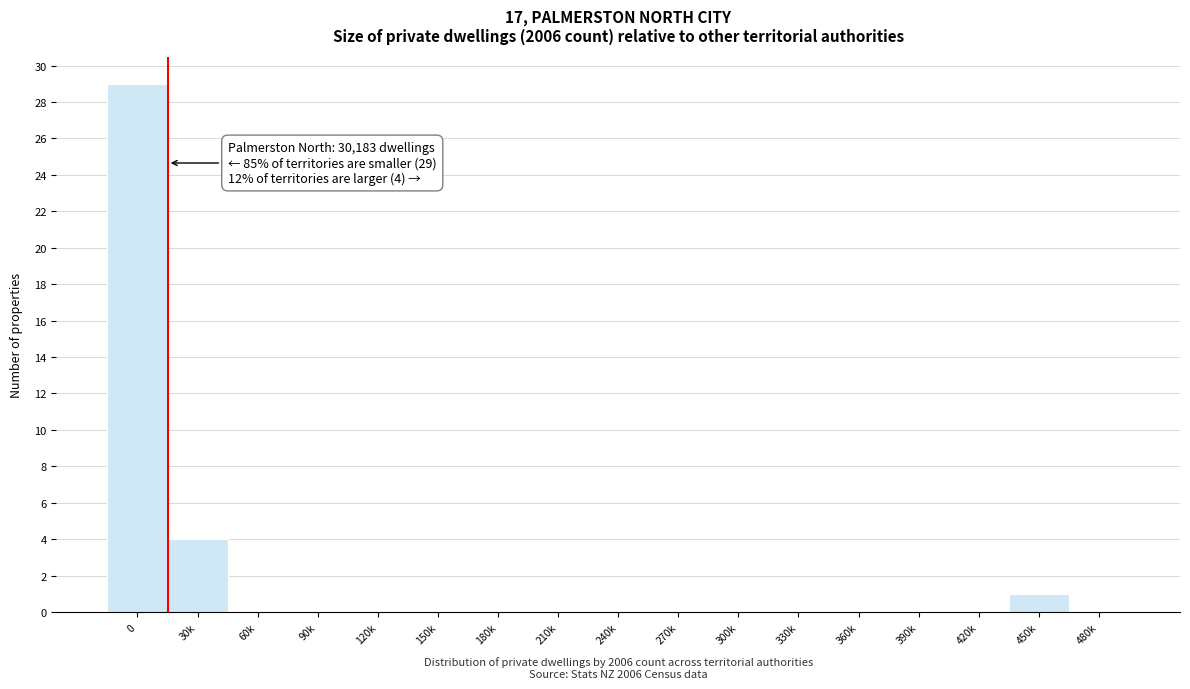

Reading right to left, extract all data points from this chart.

480k=0	450k=1	420k=0	390k=0	360k=0	330k=0	300k=0	270k=0	240k=0	210k=0	180k=0	150k=0	120k=0	90k=0	60k=0	30k=4	0=29